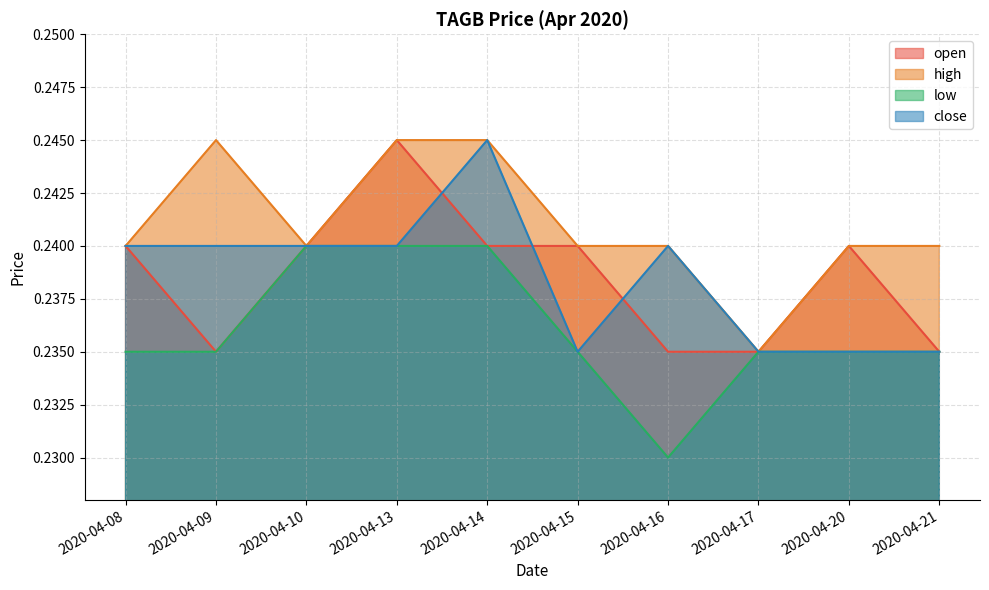

At which category does high reach its first local valley?

2020-04-10